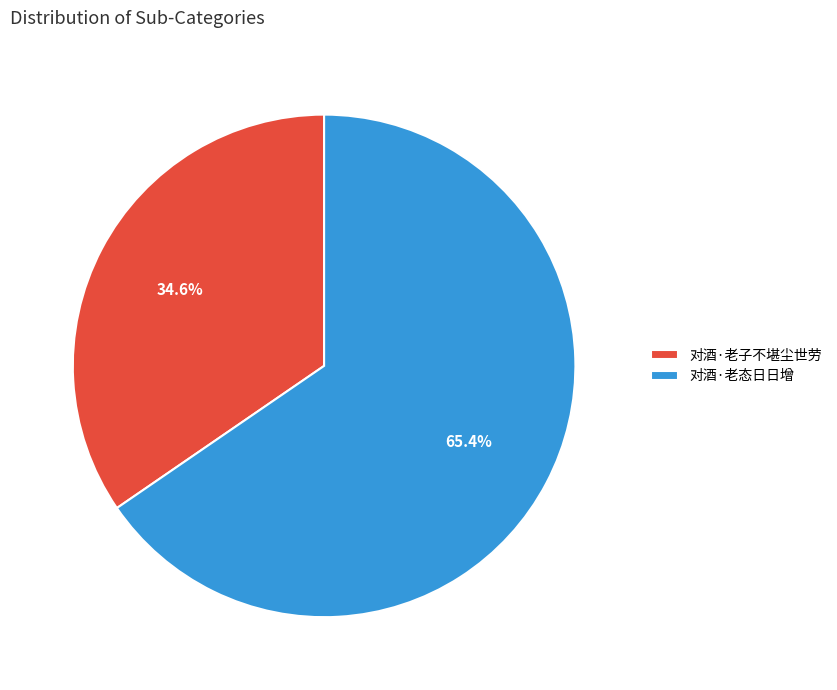

The 对酒·老态日日增 slice represents 65% of the pie. True or false?

True